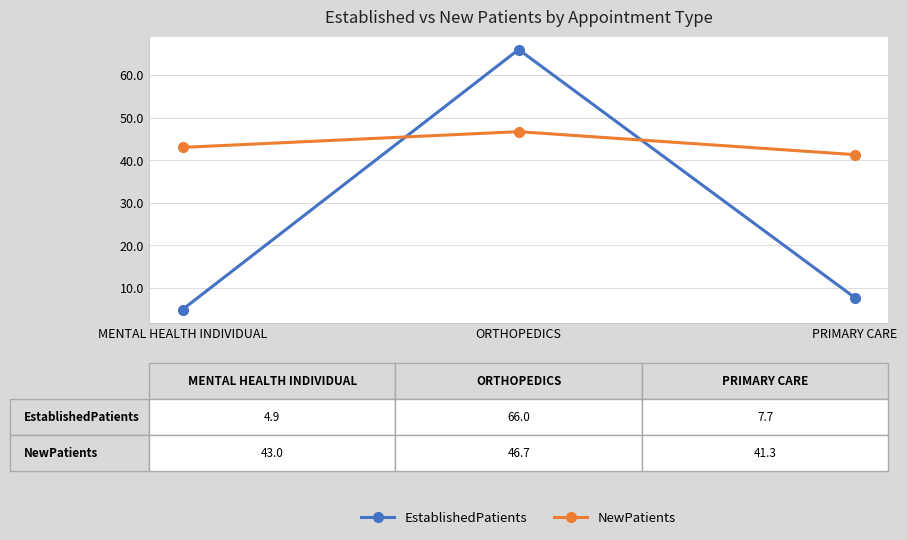

List the series in order of their overall mean, highest first.

NewPatients, EstablishedPatients